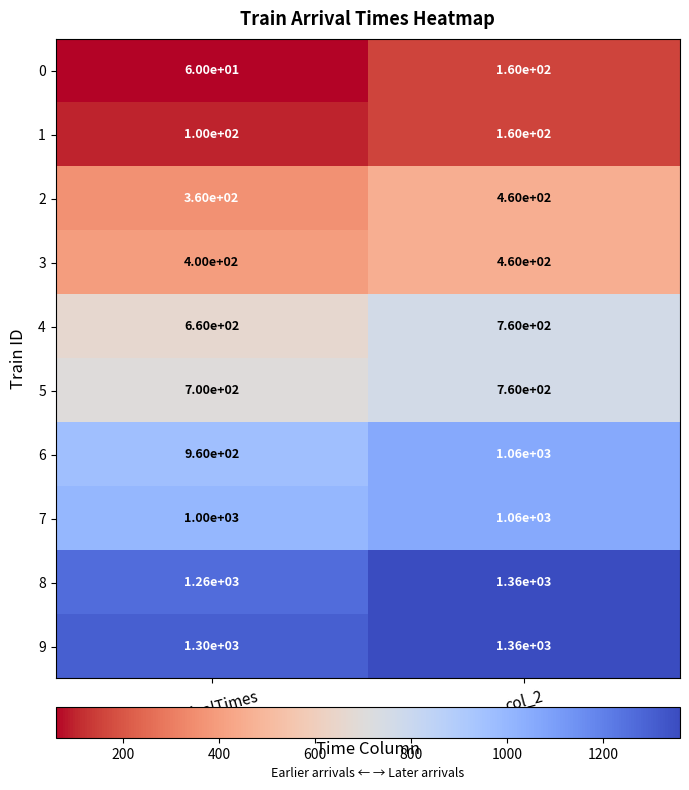

What is the difference between the 1 values at col_2 and *arrivalTimes?

60